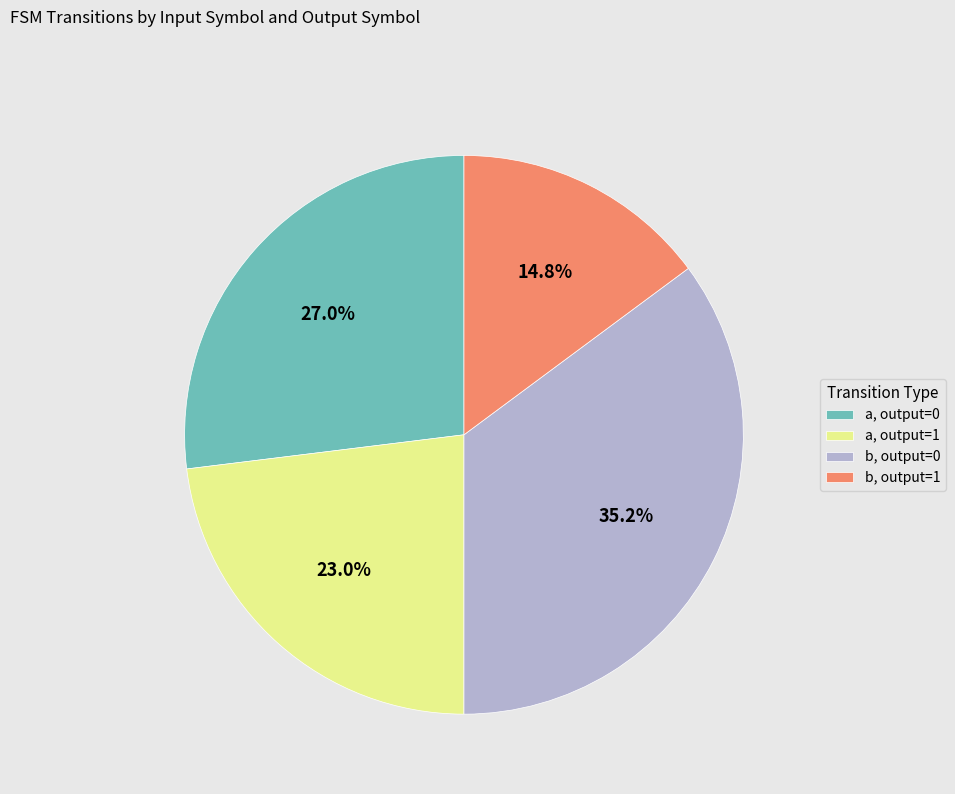

Between a, output=1 and a, output=0, which is larger?

a, output=0